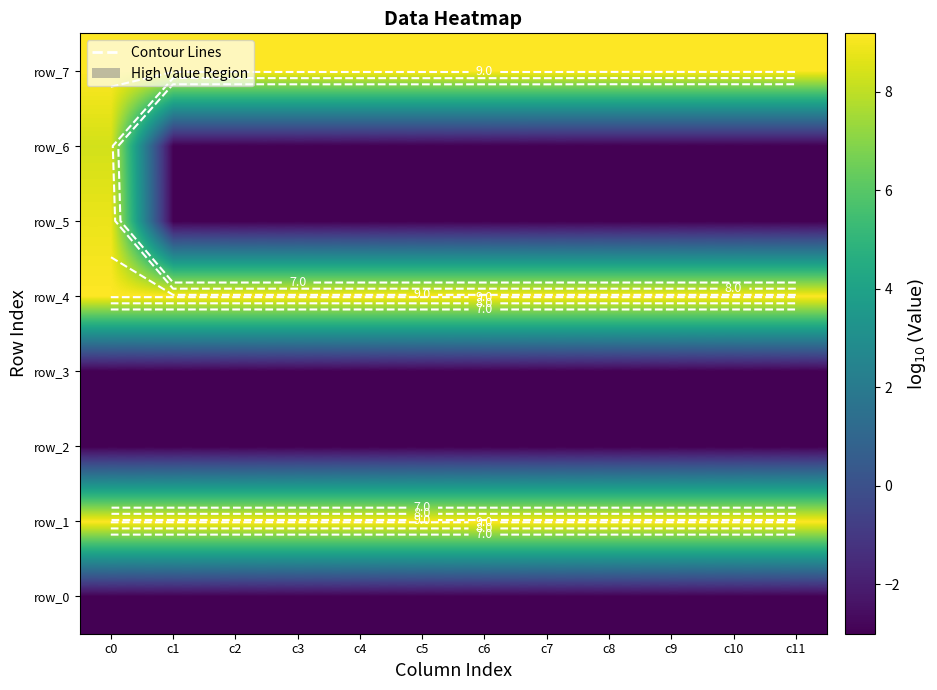

Count the number of data series in this chart.

8